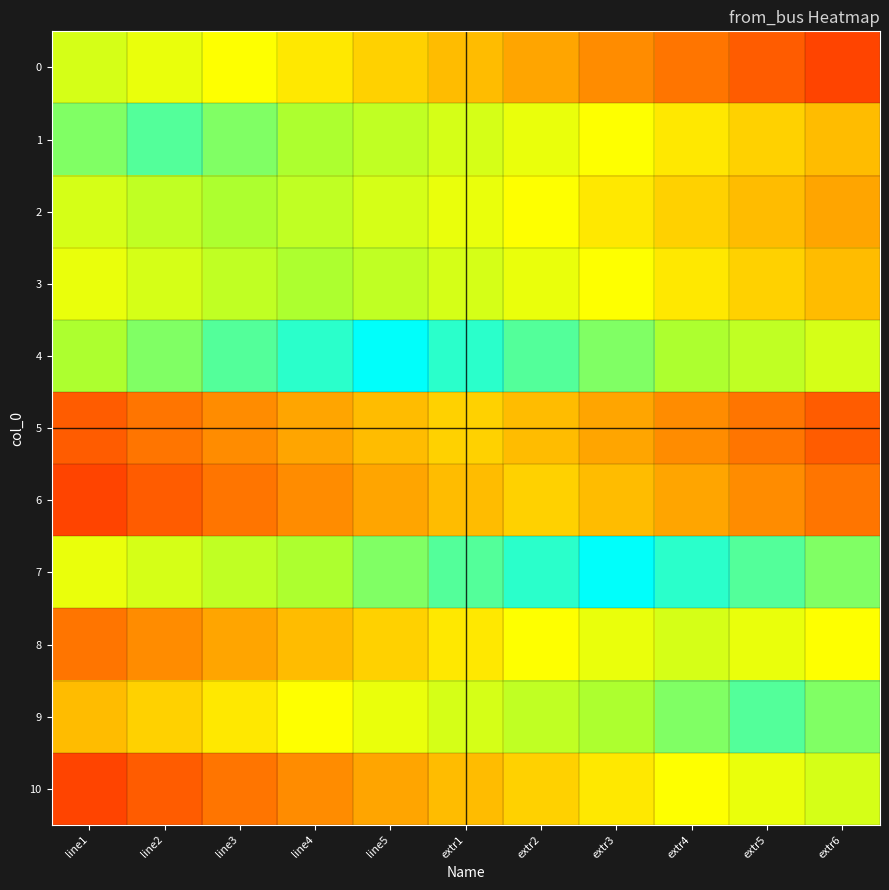

Rank the series by their maximum value, from highest to lowest.

4, 7, 1, 9, 2, 3, 0, 8, 10, 5, 6